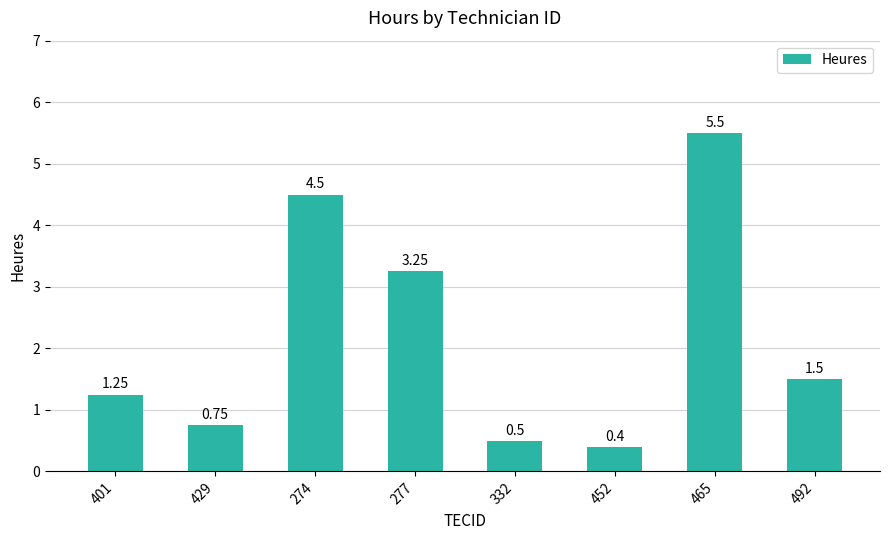

How many bars are there in total?

8